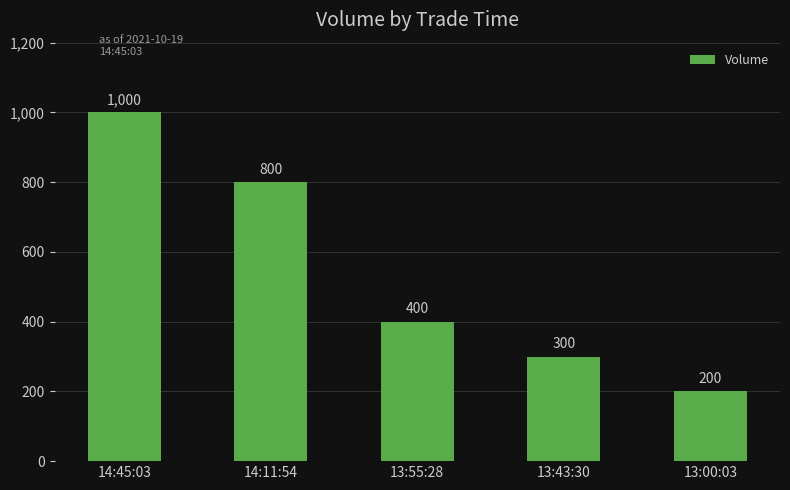

True or false: the data shows 200 at 13:00:03.

True